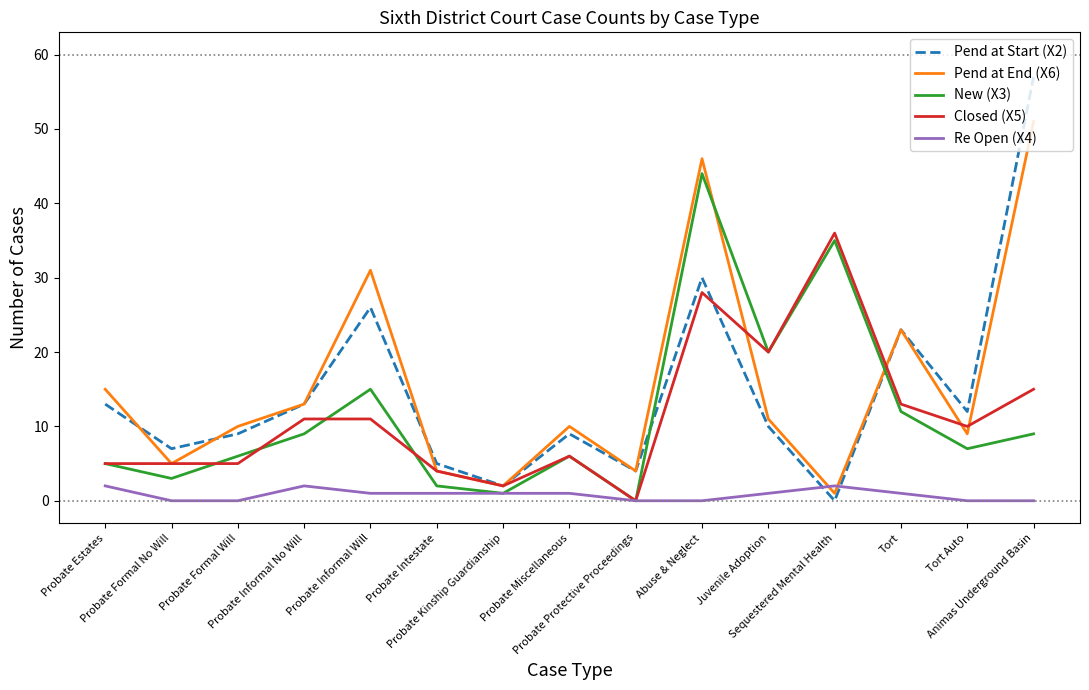

The Pend at Start (X2) series shows 9 at Probate Estates. True or false?

False